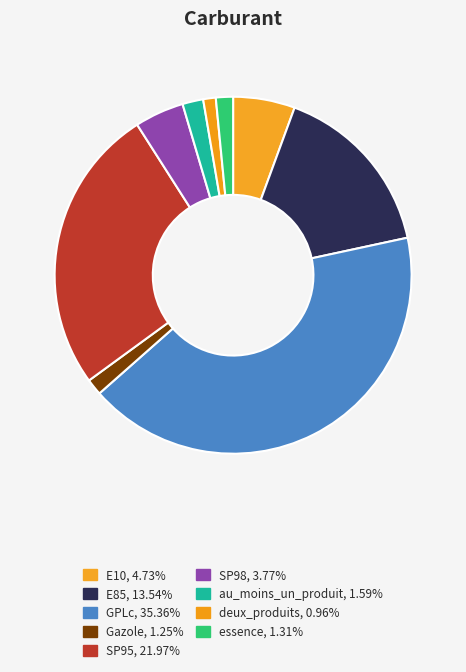

How many slices are in this pie chart?

9